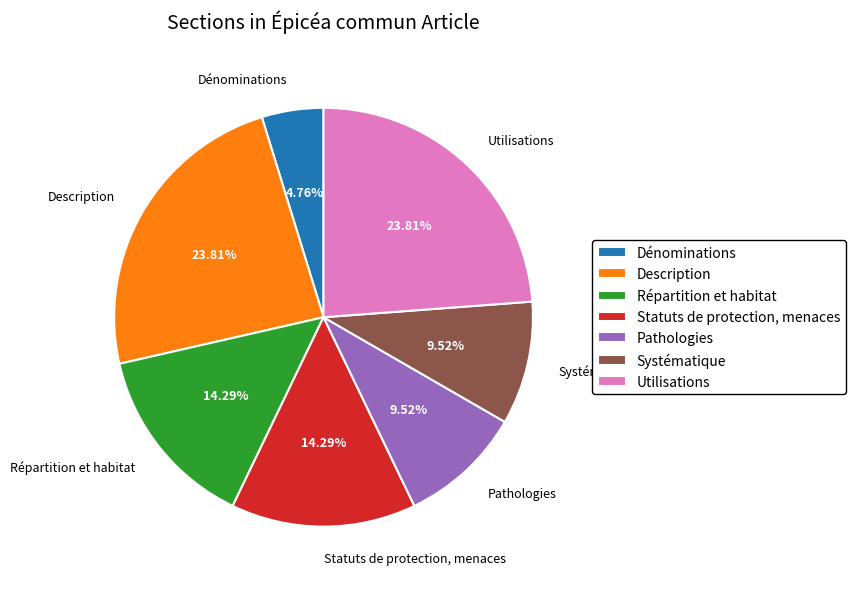

To the nearest percent, what portion does Dénominations represent?

5%